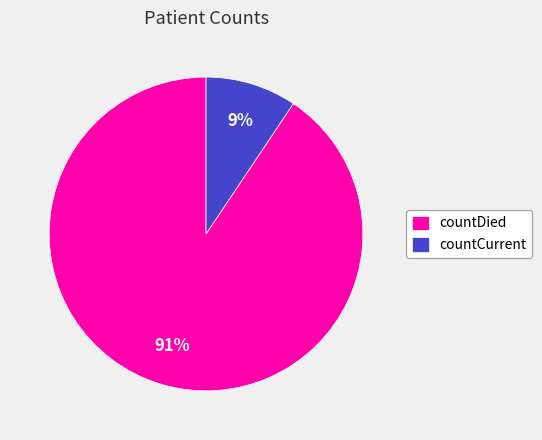

Which slice represents more than half of the pie?

countDied